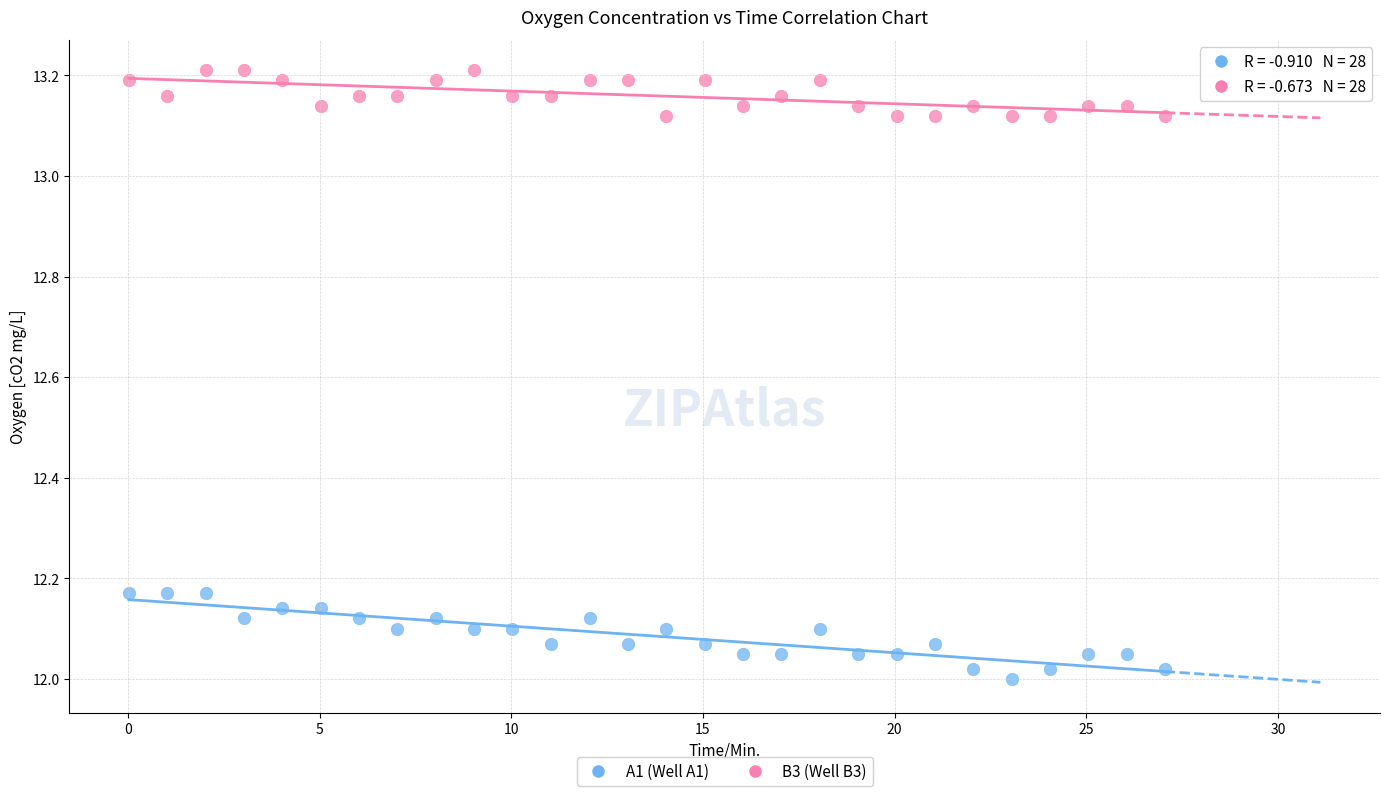

Which series reaches the maximum Y coordinate?

B3 (Well B3)